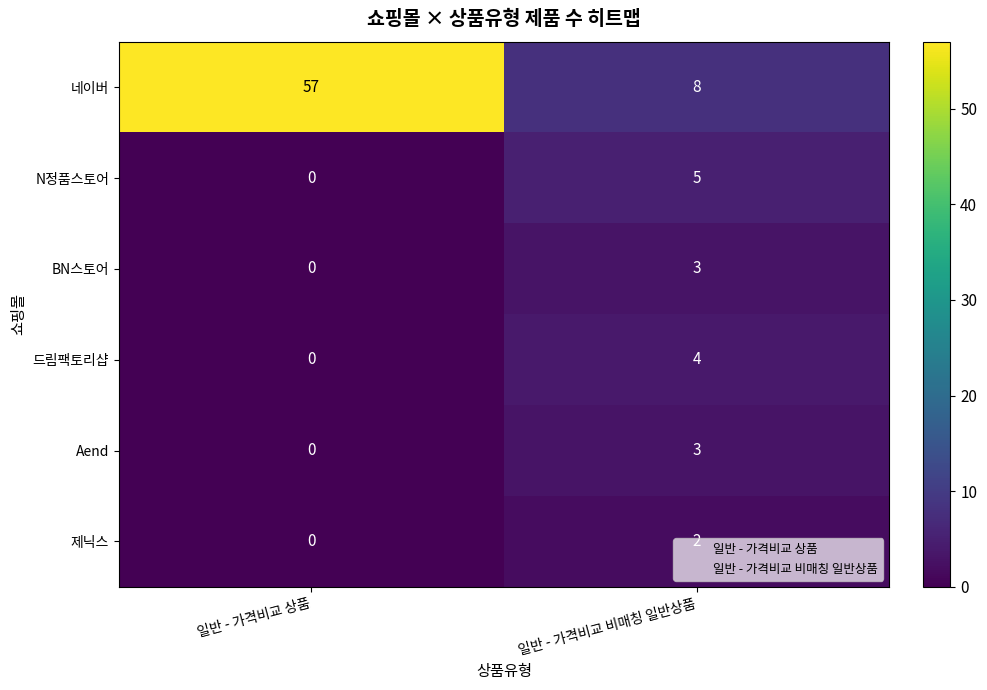

Count the number of categories in the chart.

2